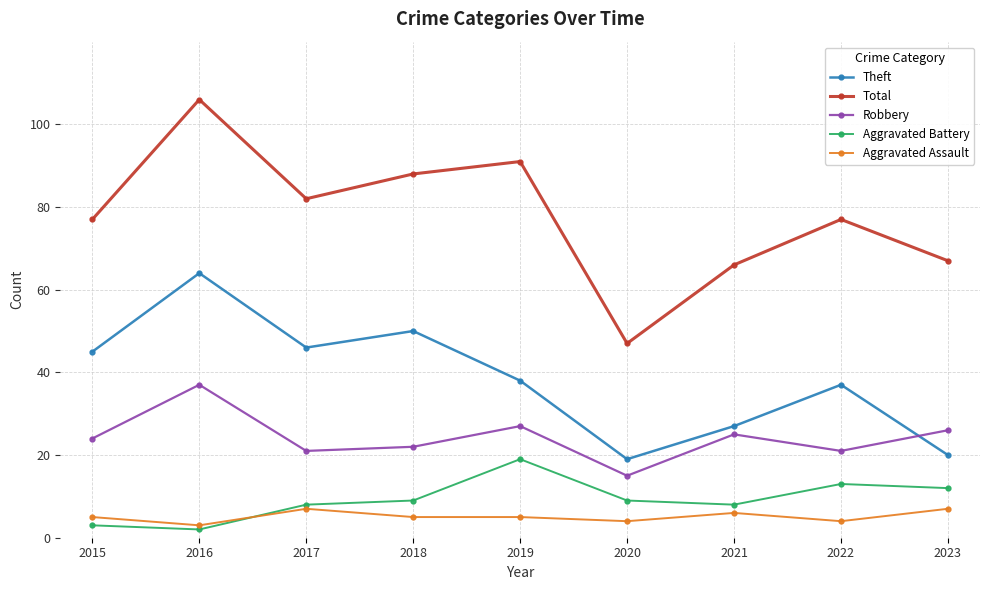

At which category is the sum across all series the highest?

2016